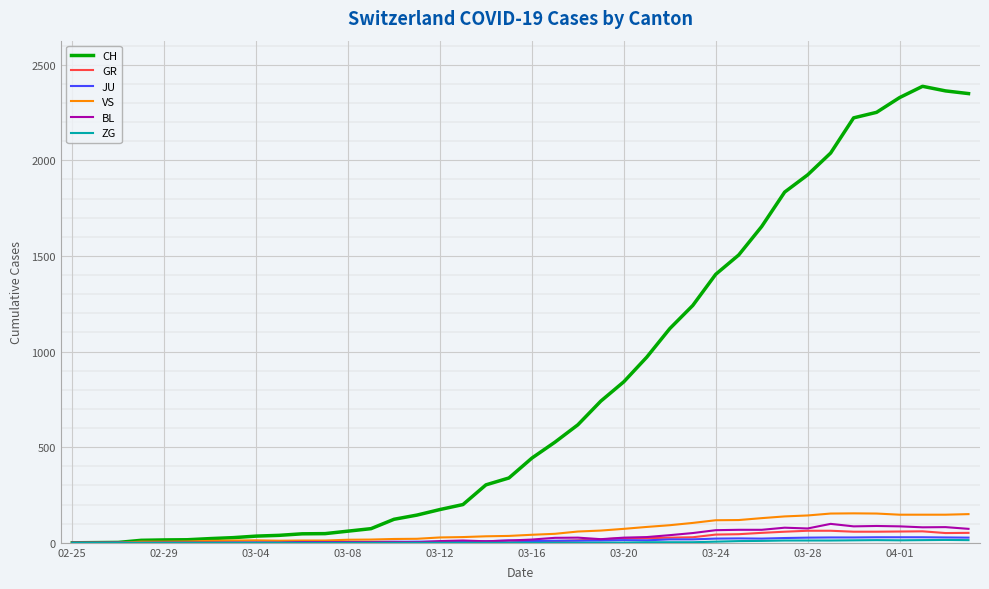

Which series has the widest spread of values?

CH